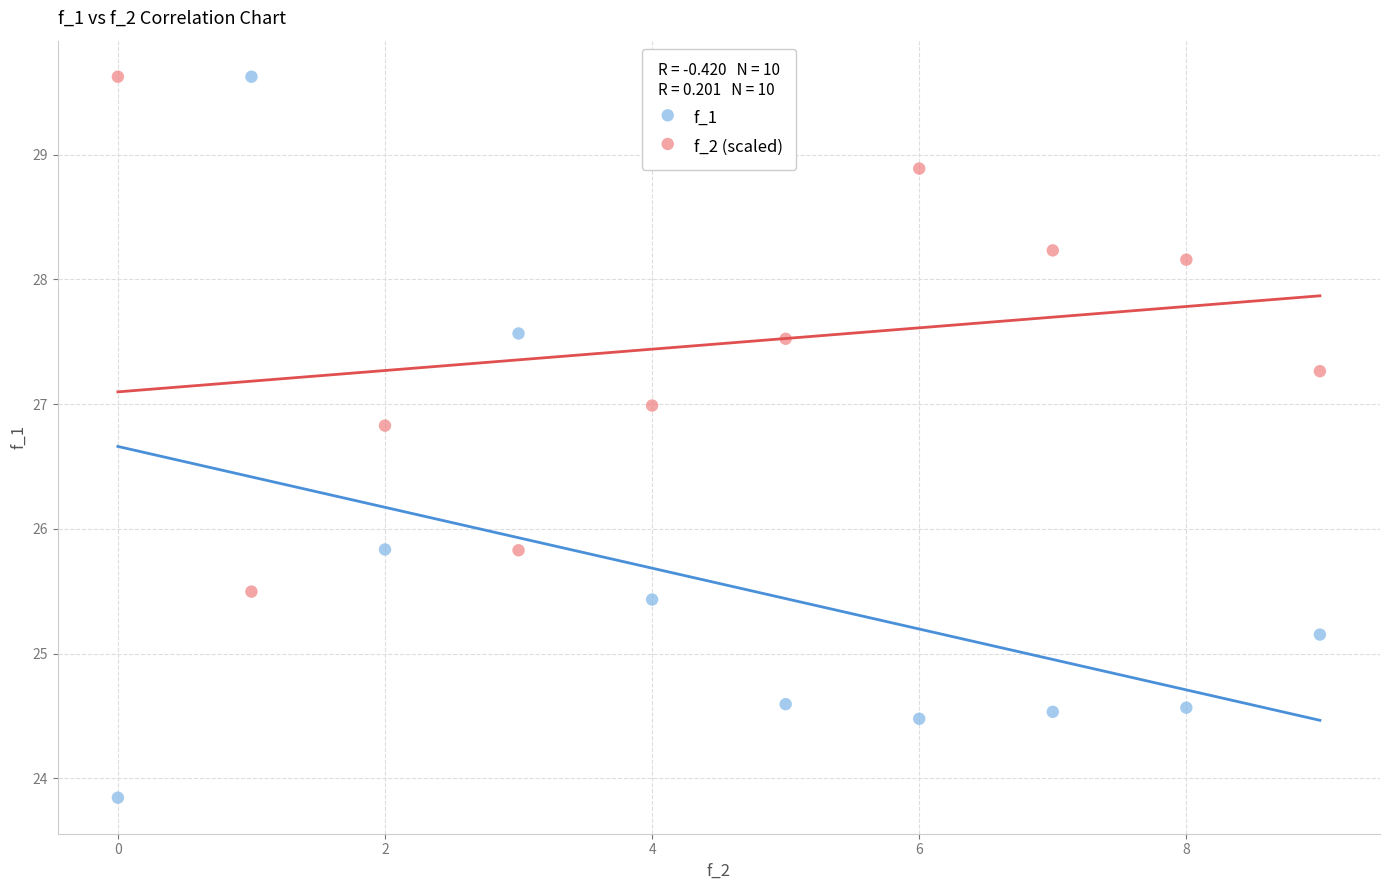

What are all the series names shown in the legend?

f_1, f_2 (scaled)